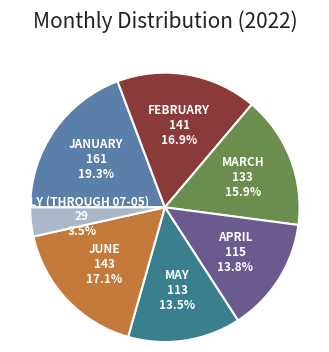

Does any single category account for the majority?

No